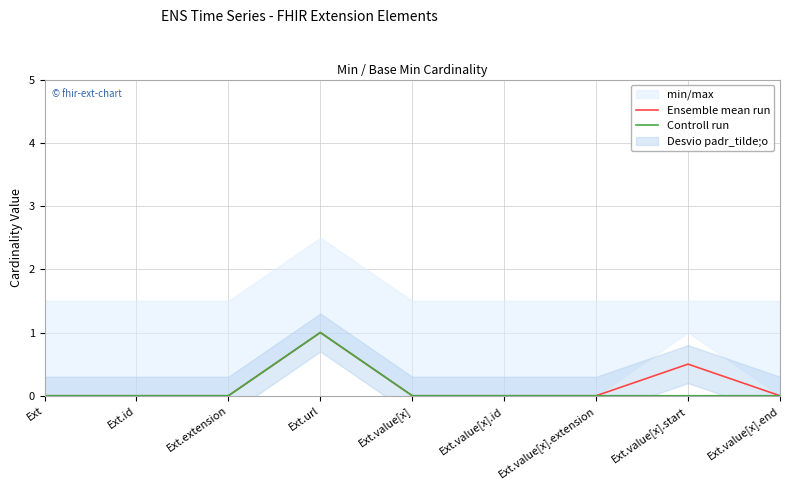

True or false: Controll run and Ensemble mean run cross at least once.

False